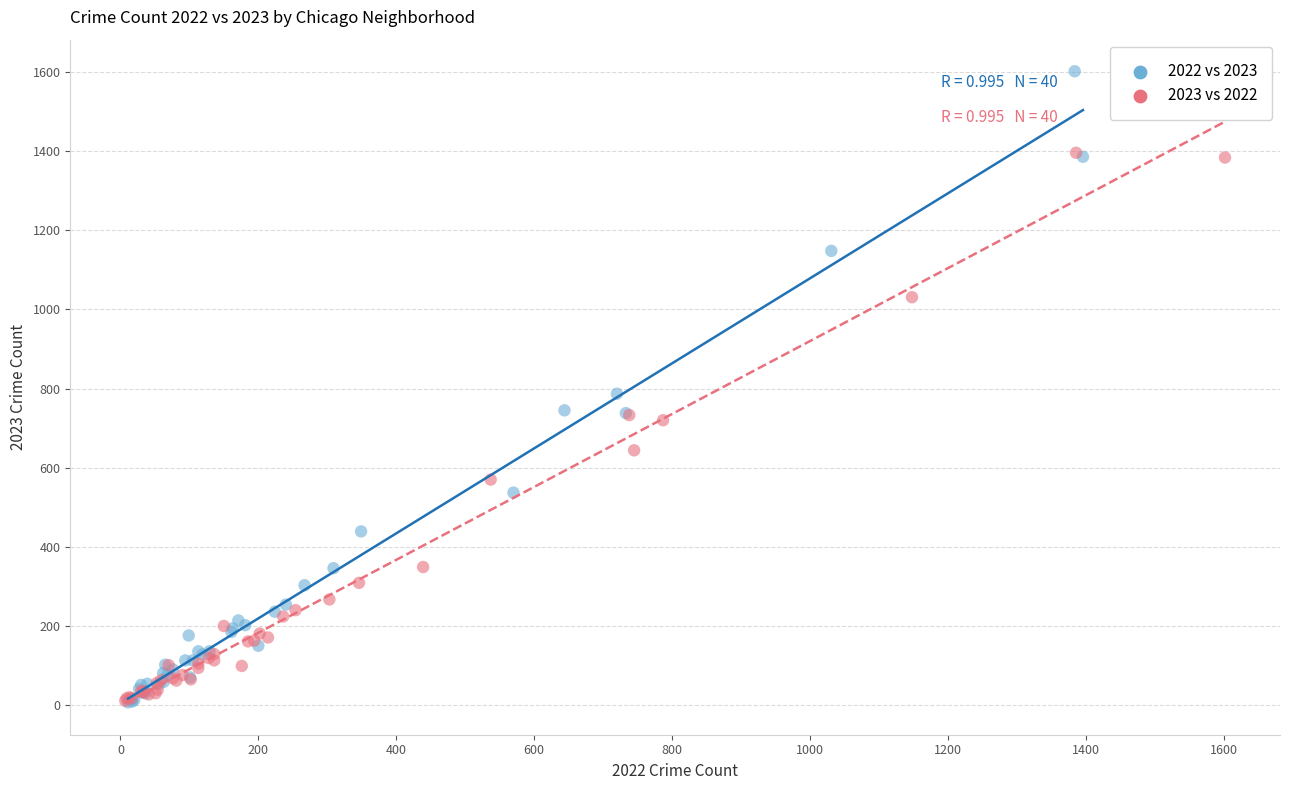

Which series contains the highest Y value?

2022 vs 2023